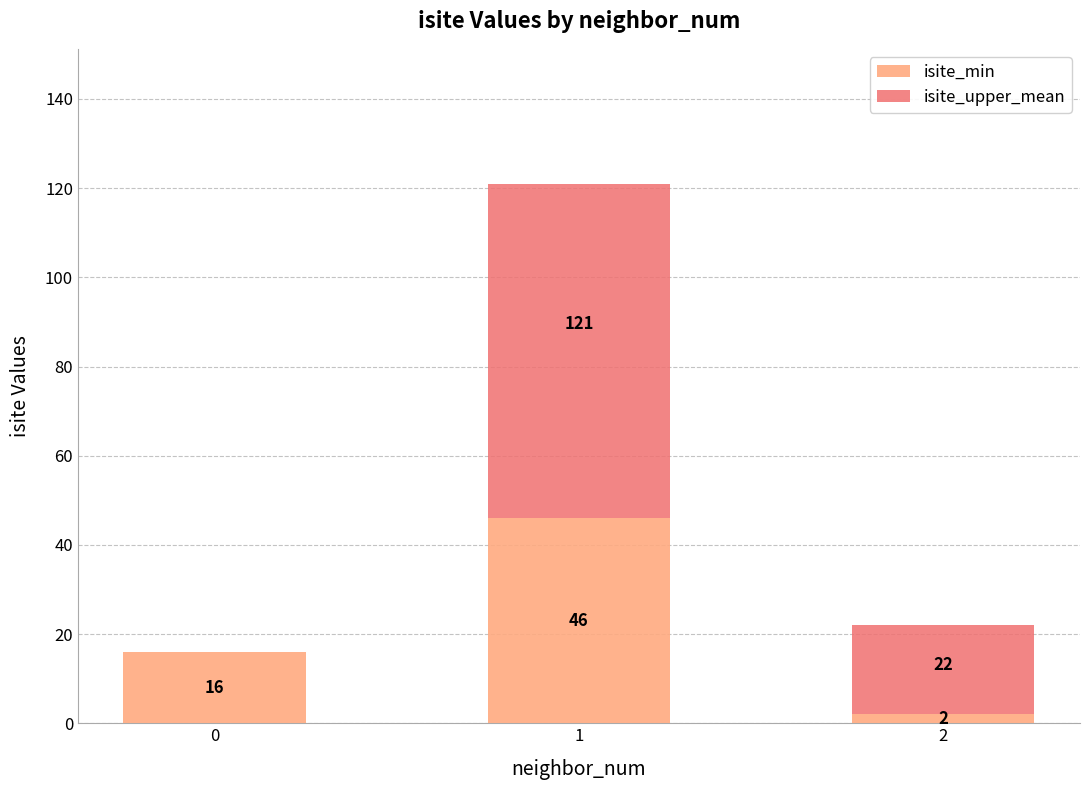

What is the sum of the isite_min values at 0 and 1?

62